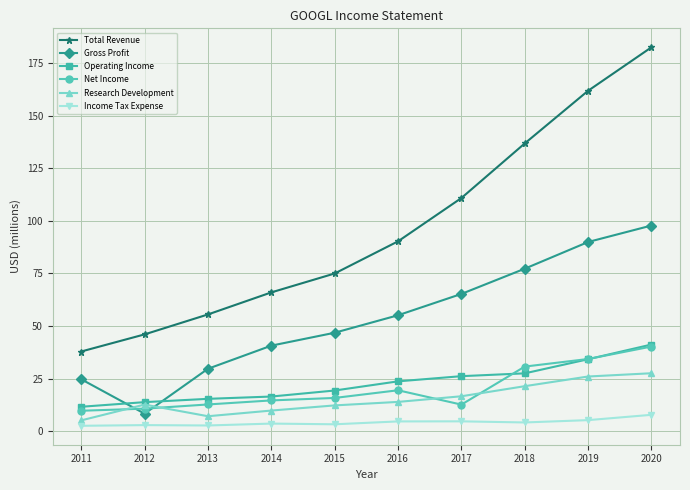

True or false: Net Income and Operating Income cross at least once.

True